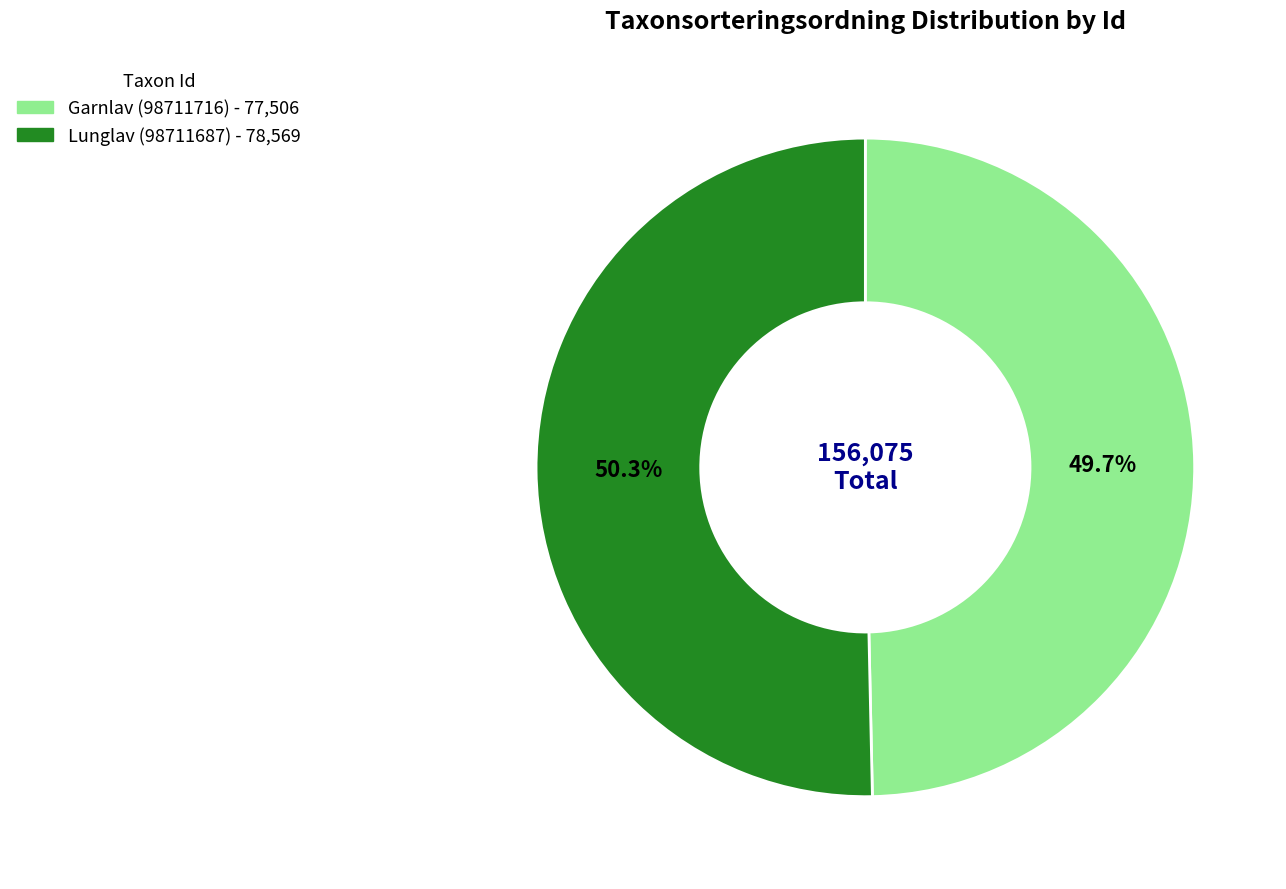

Is Garnlav (98711716) the majority of the pie?

No